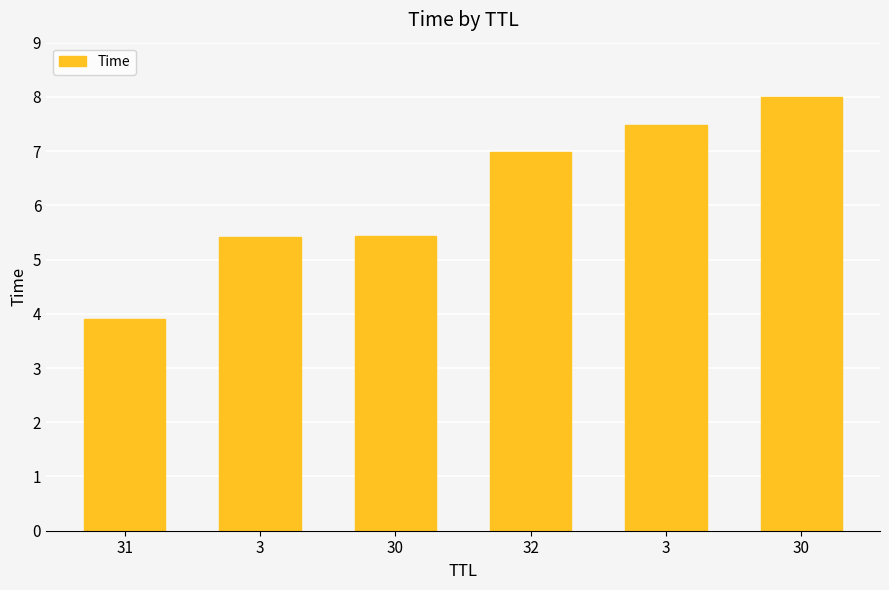

Reading left to right, list all the values displayed in this chart.

3.9	5.4	5.4	7.0	7.5	8.0